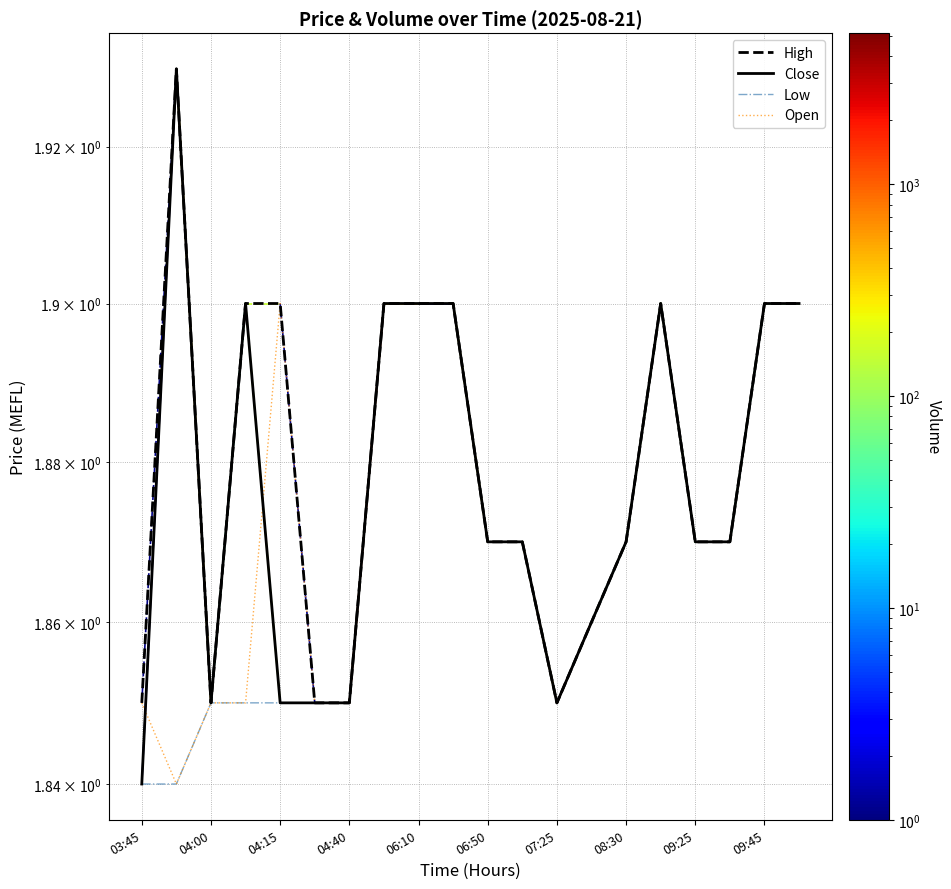

True or false: High has more than 1 interior local peaks.

True